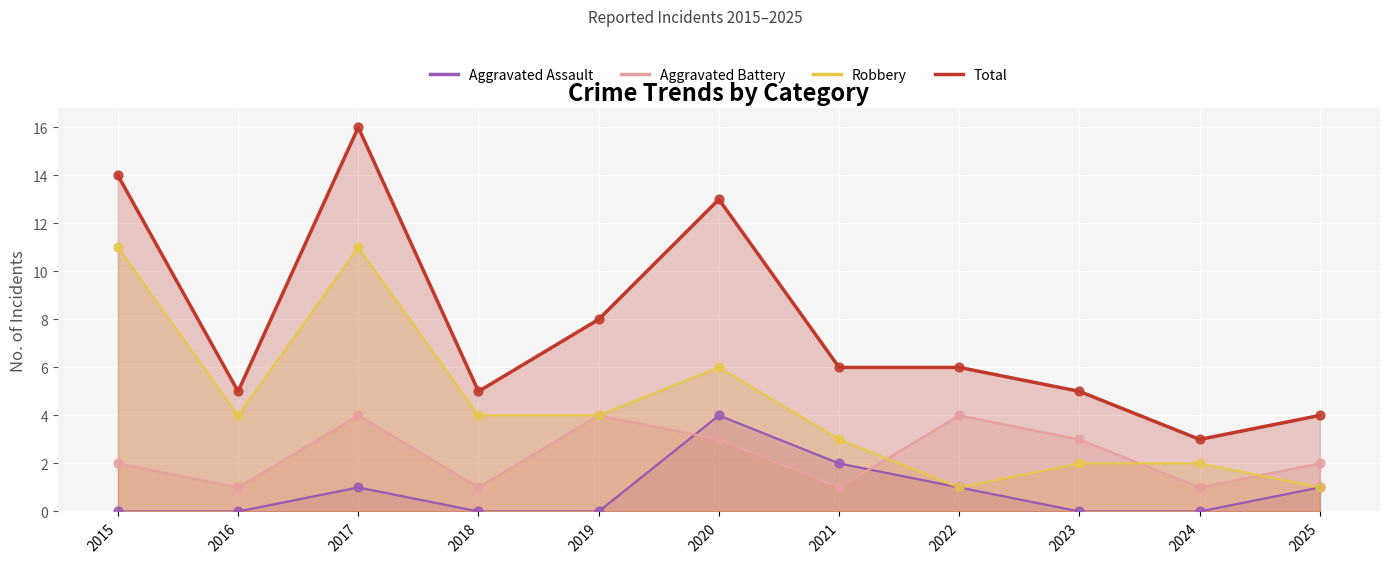

Which series has the largest total across all categories?

Total